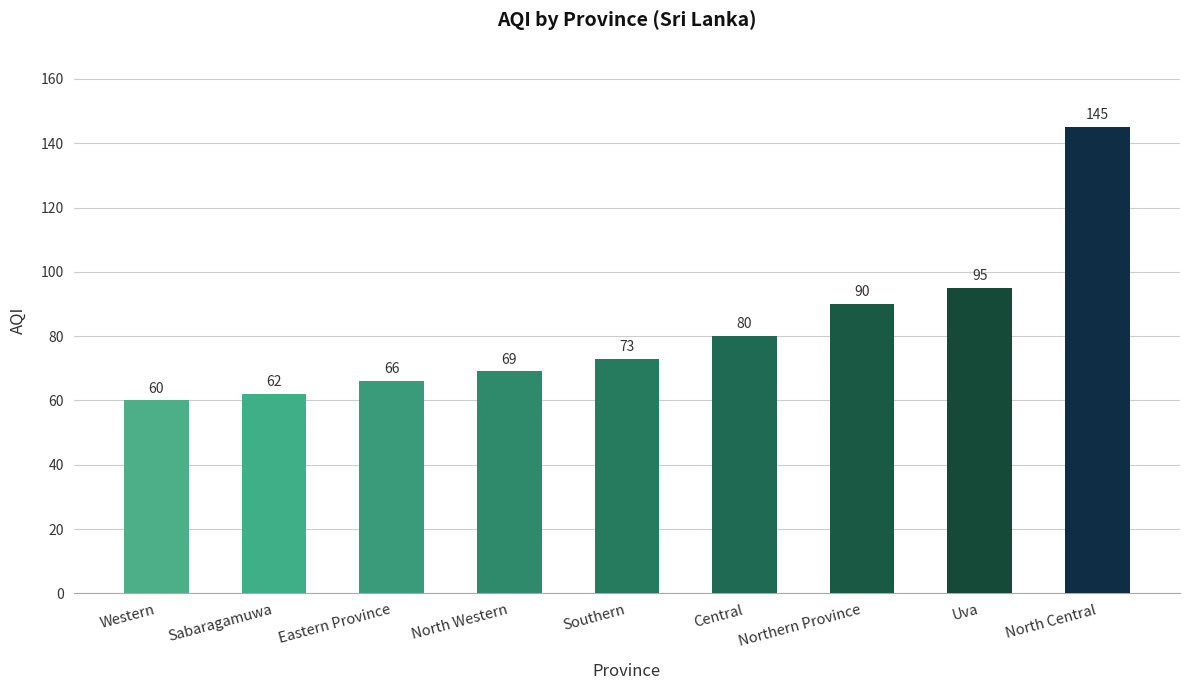

What is the value of the 3rd bar from the left?

66